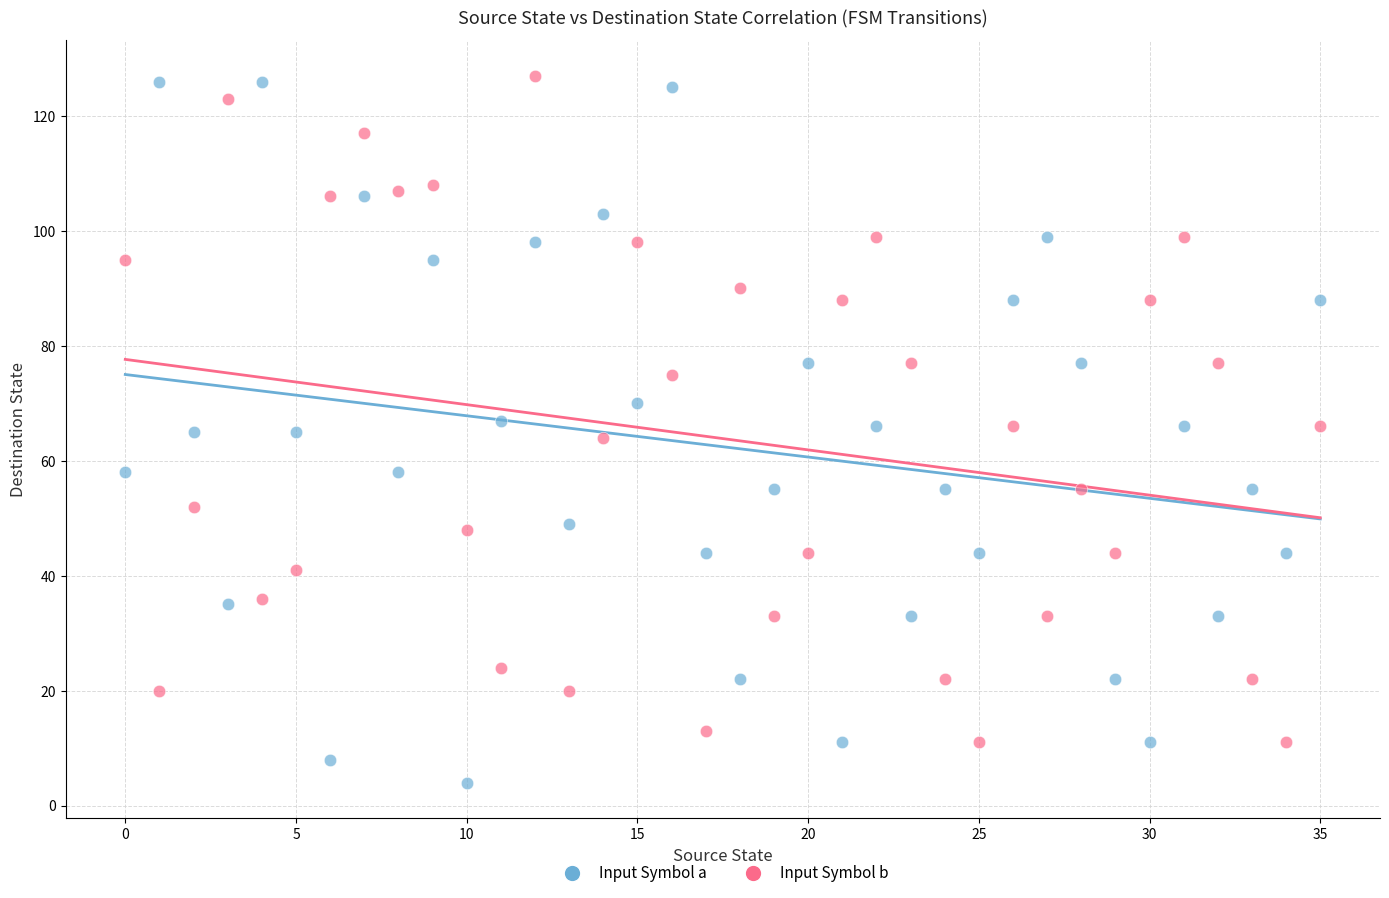

Which series reaches the minimum Y coordinate?

Input Symbol a